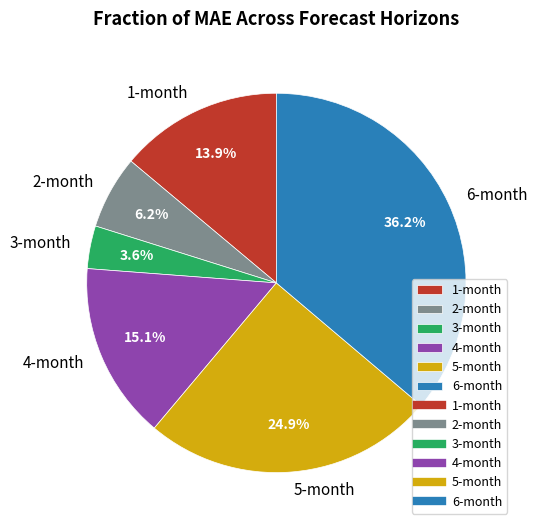

What is the ratio of the value at 1-month to the value at 6-month?

0.4